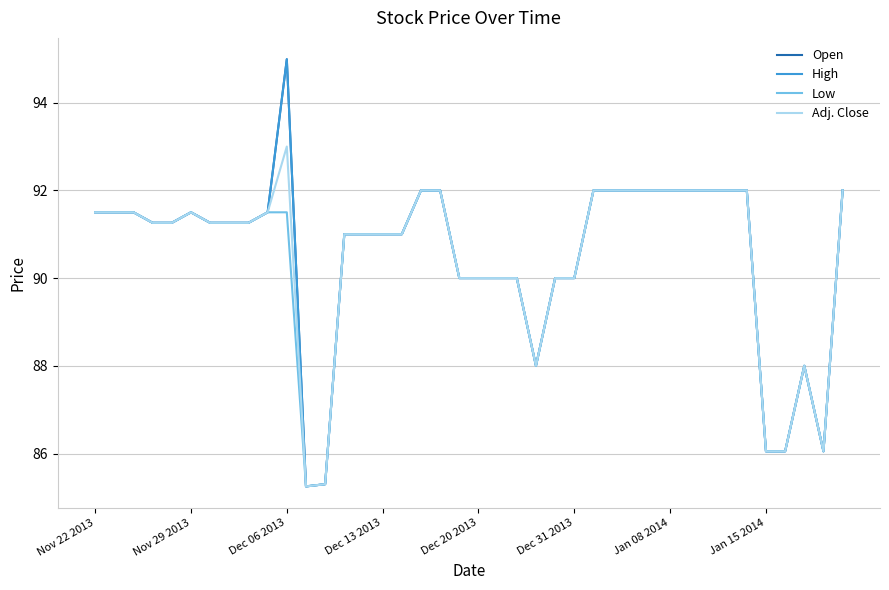

True or false: Open and Low cross at least once.

False